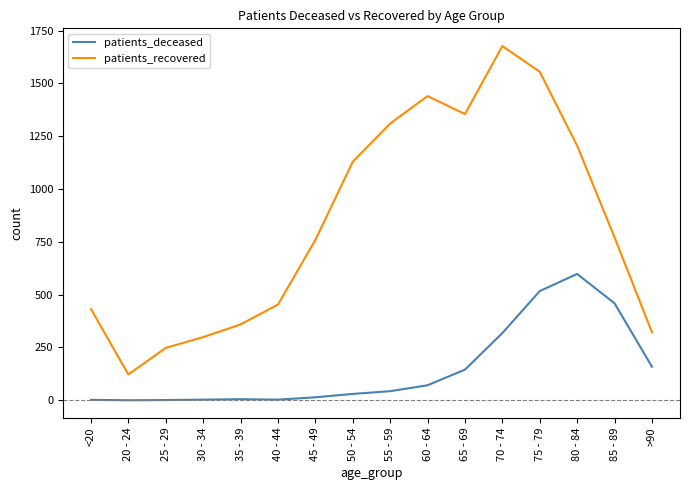

Rank the series by their average value, from highest to lowest.

patients_recovered, patients_deceased